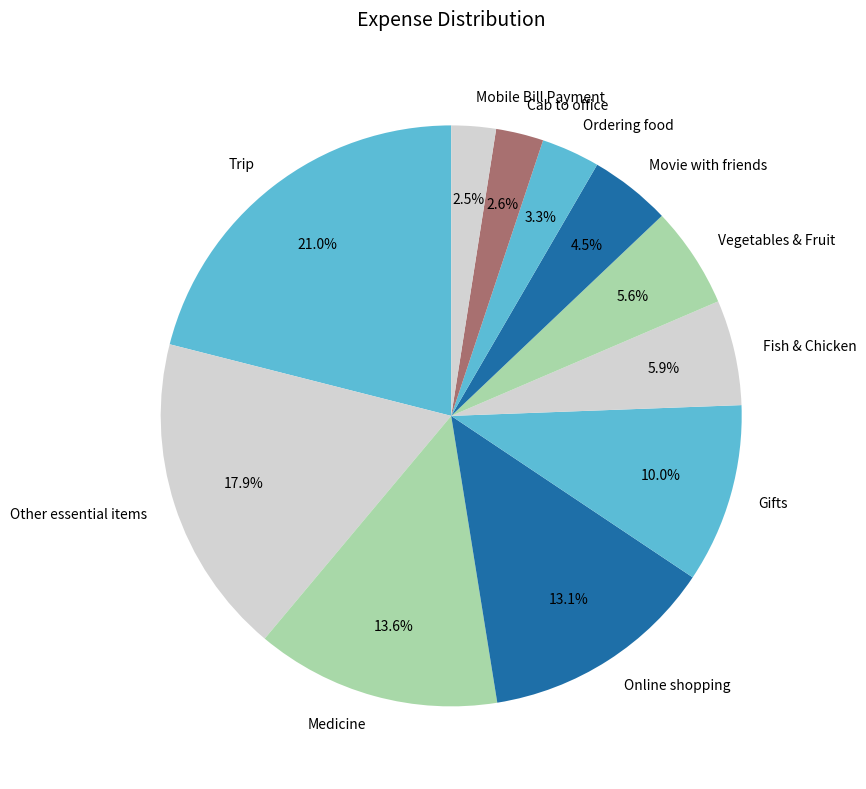

To the nearest percent, what percentage of the pie is Online shopping?

13%